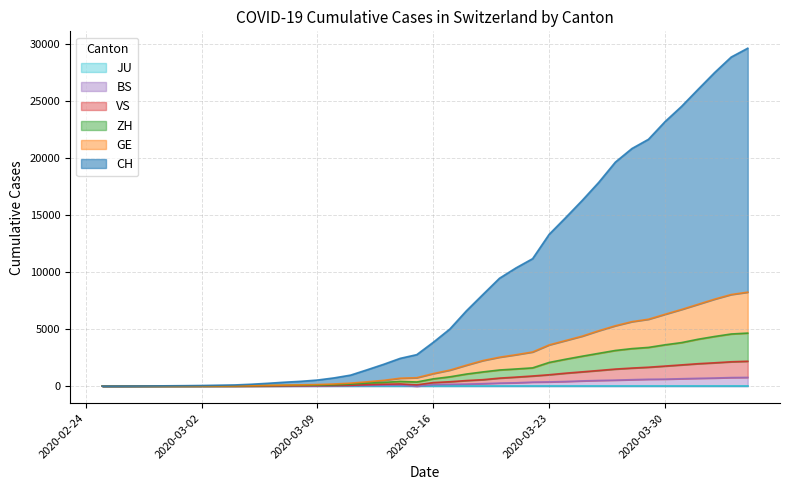

Which series has the largest total across all categories?

CH